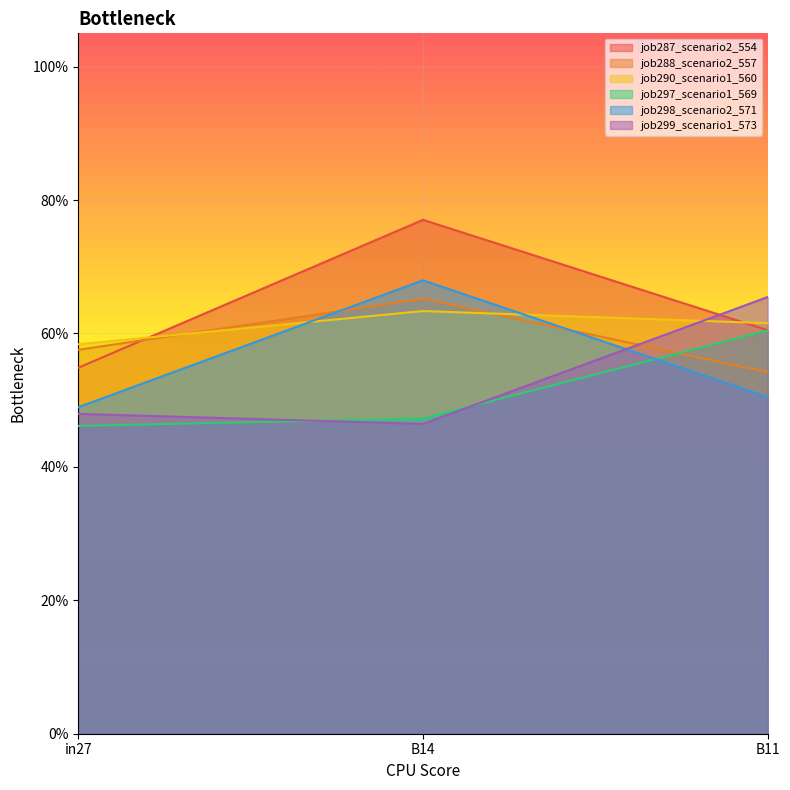

Rank the series at in27 from highest to lowest value.

job290_scenario1_560, job288_scenario2_557, job287_scenario2_554, job298_scenario2_571, job299_scenario1_573, job297_scenario1_569